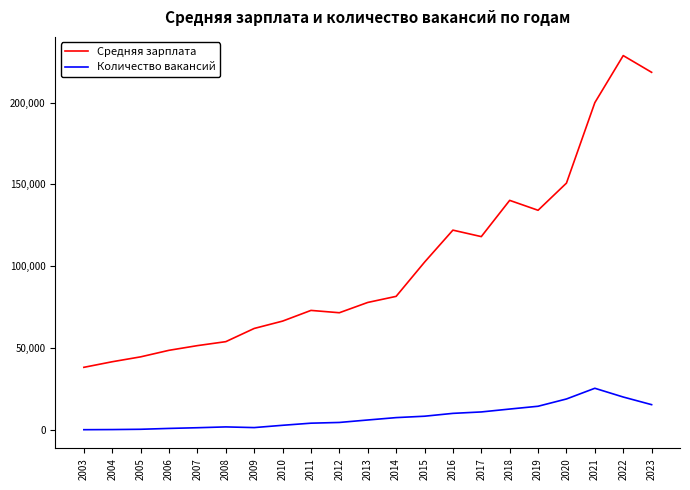

At 2013, list the series in order from smallest to largest.

Количество вакансий, Средняя зарплата